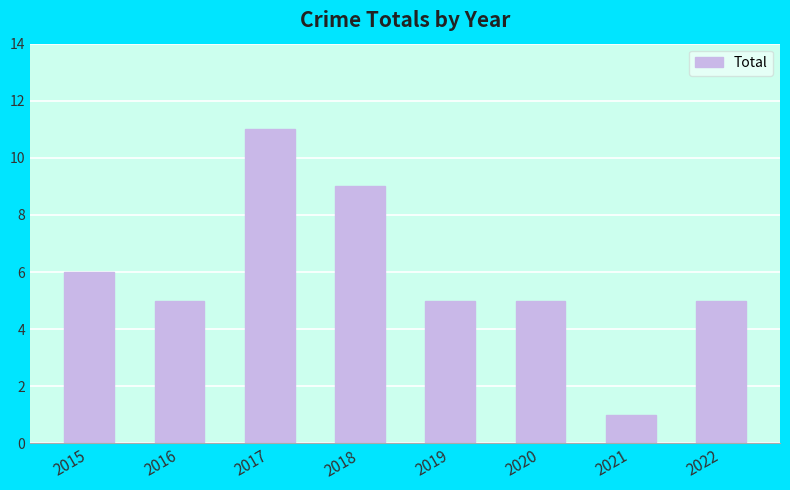

Does the chart contain stacked bars?

No